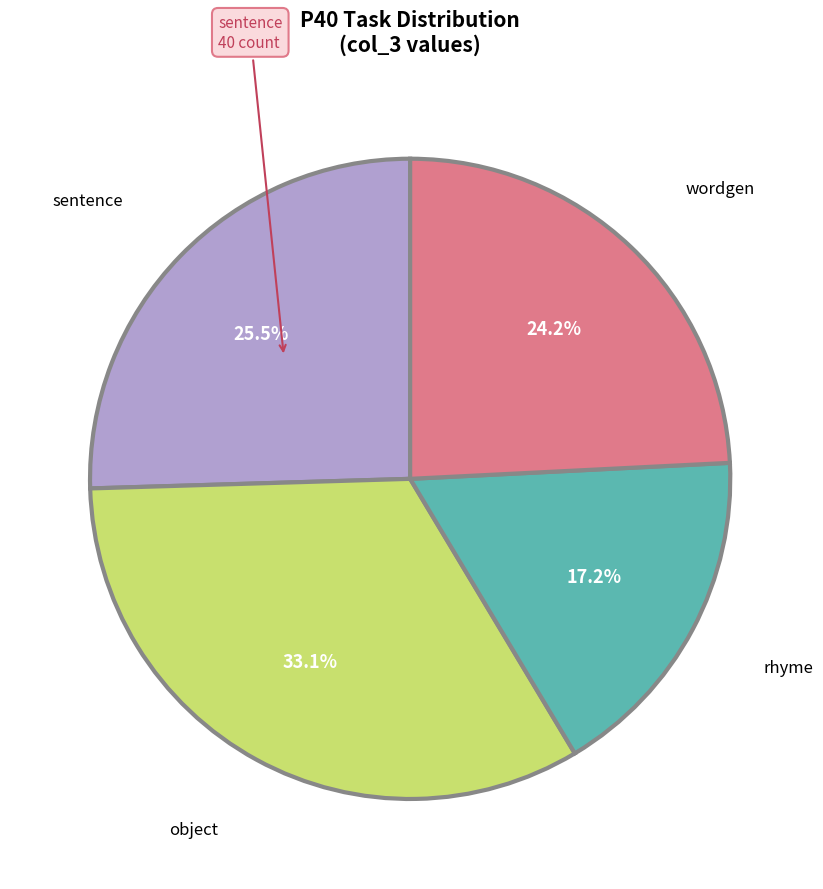

Is there any slice that represents more than half of the pie?

No